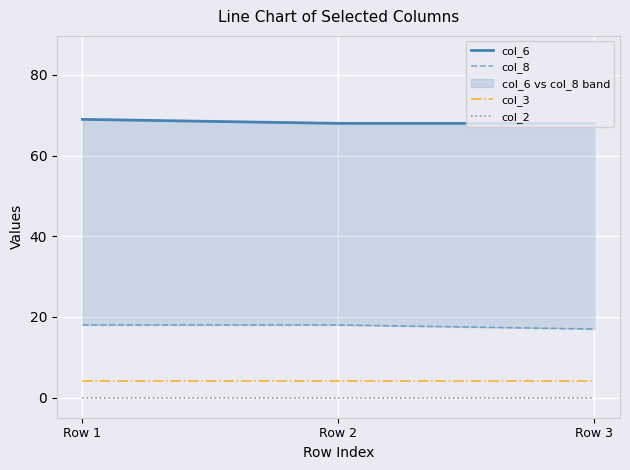

What is the greatest value displayed?

69